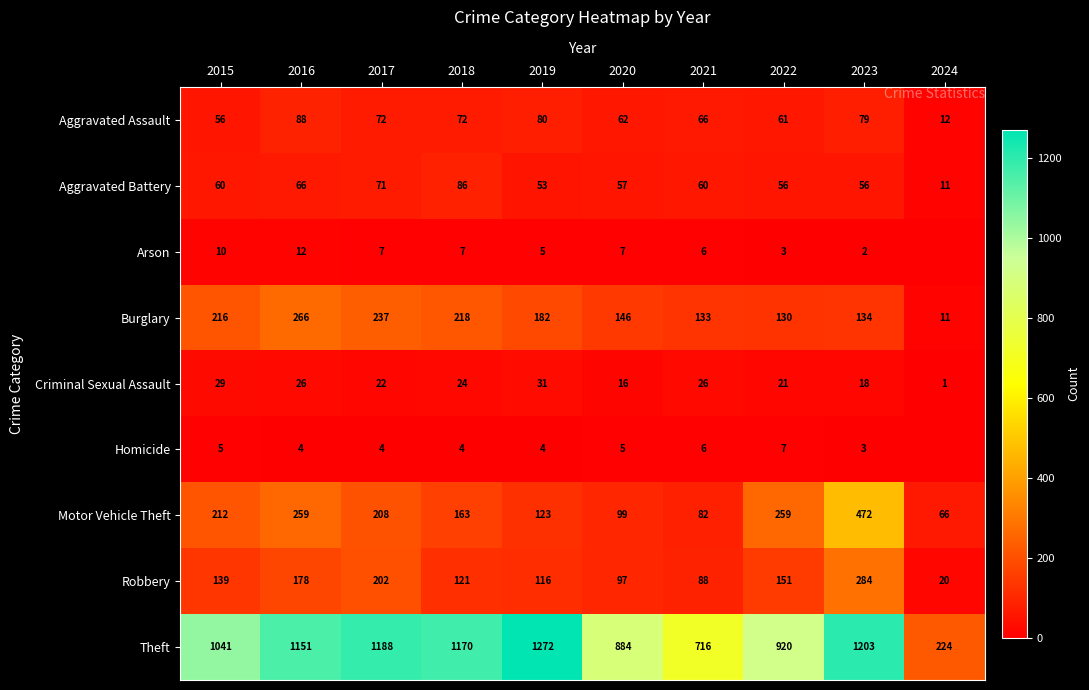

At 2017, list the series in order from largest to smallest.

Theft, Burglary, Motor Vehicle Theft, Robbery, Aggravated Assault, Aggravated Battery, Criminal Sexual Assault, Arson, Homicide